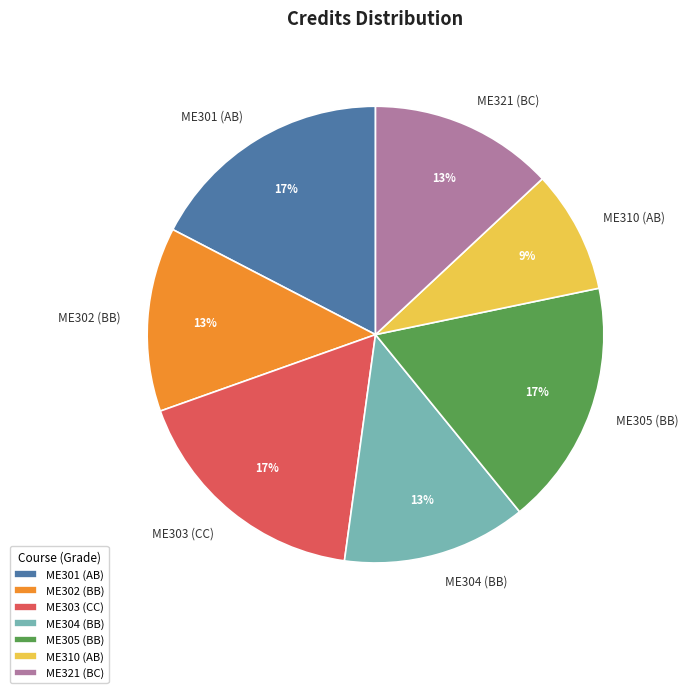

Do ME304 (BB) and ME301 (AB) together represent more than half of the pie?

No